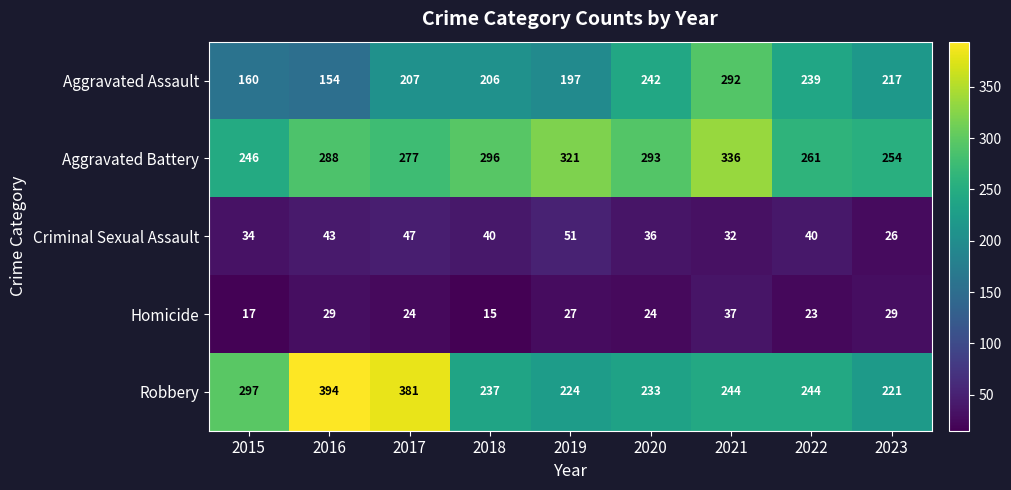

What is the maximum value shown in the chart?

394